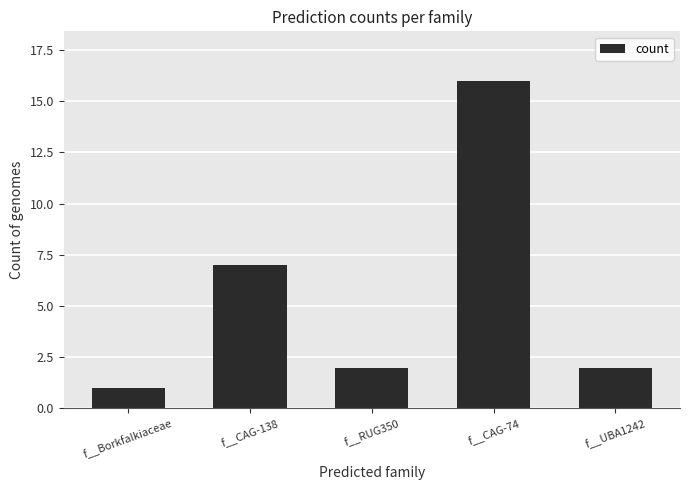

How many bars are there in total?

5